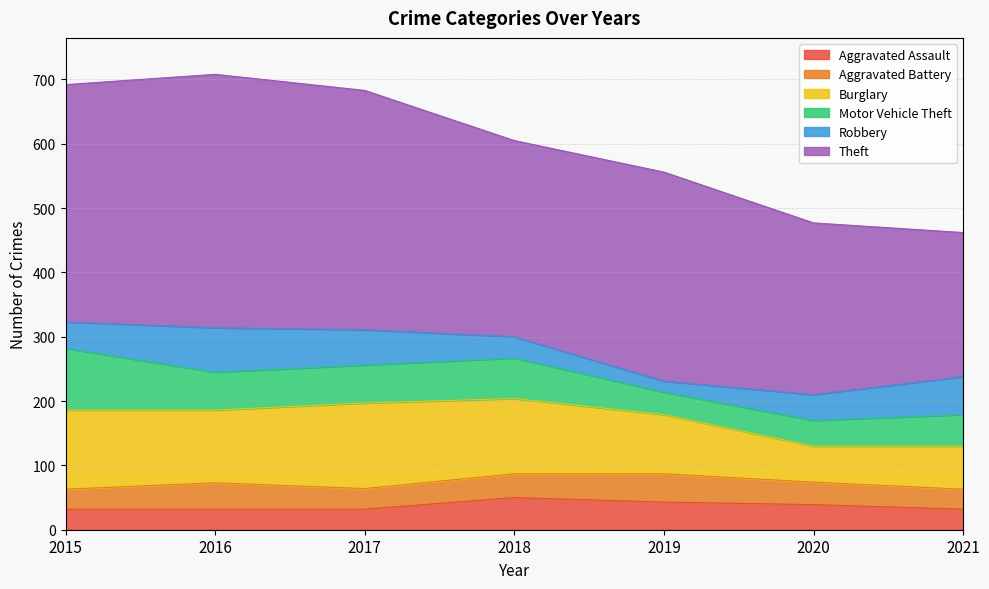

What is the maximum value shown in the chart?

394